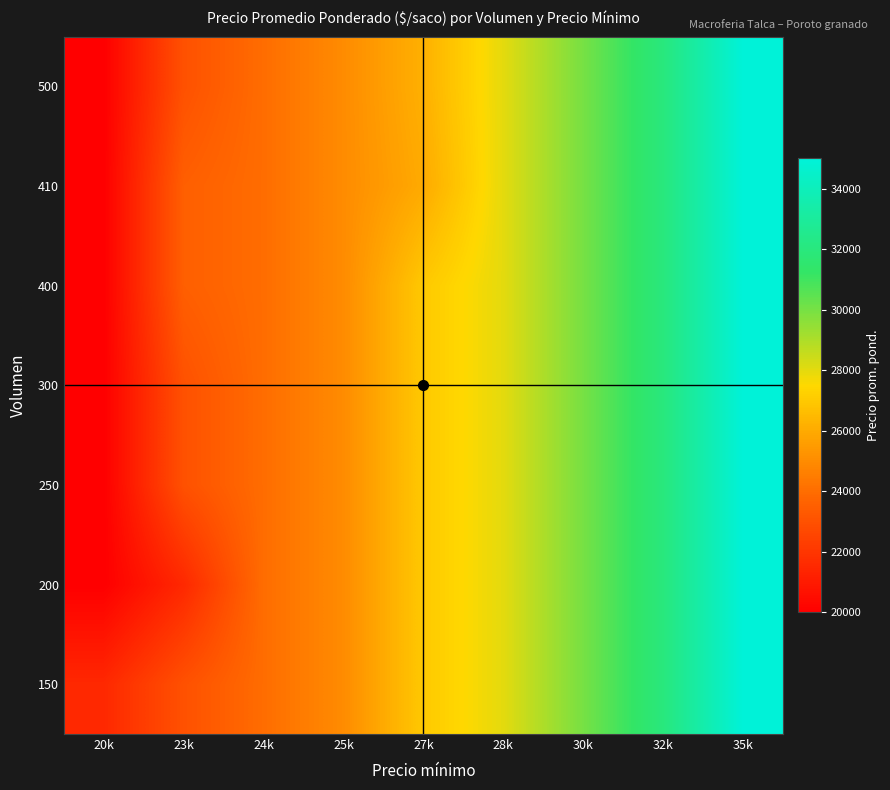

Which label corresponds to the largest value in the chart?

35k